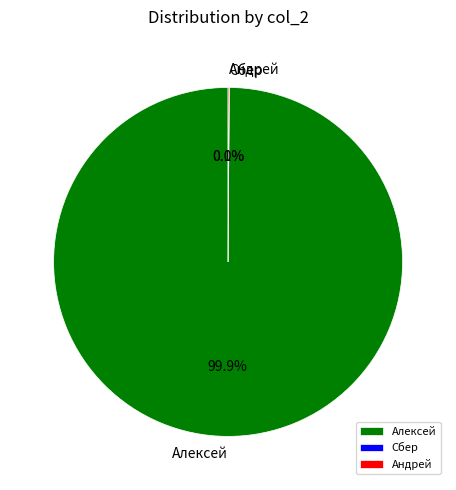

Rank the categories by value from lowest to highest.

Сбер, Андрей, Алексей